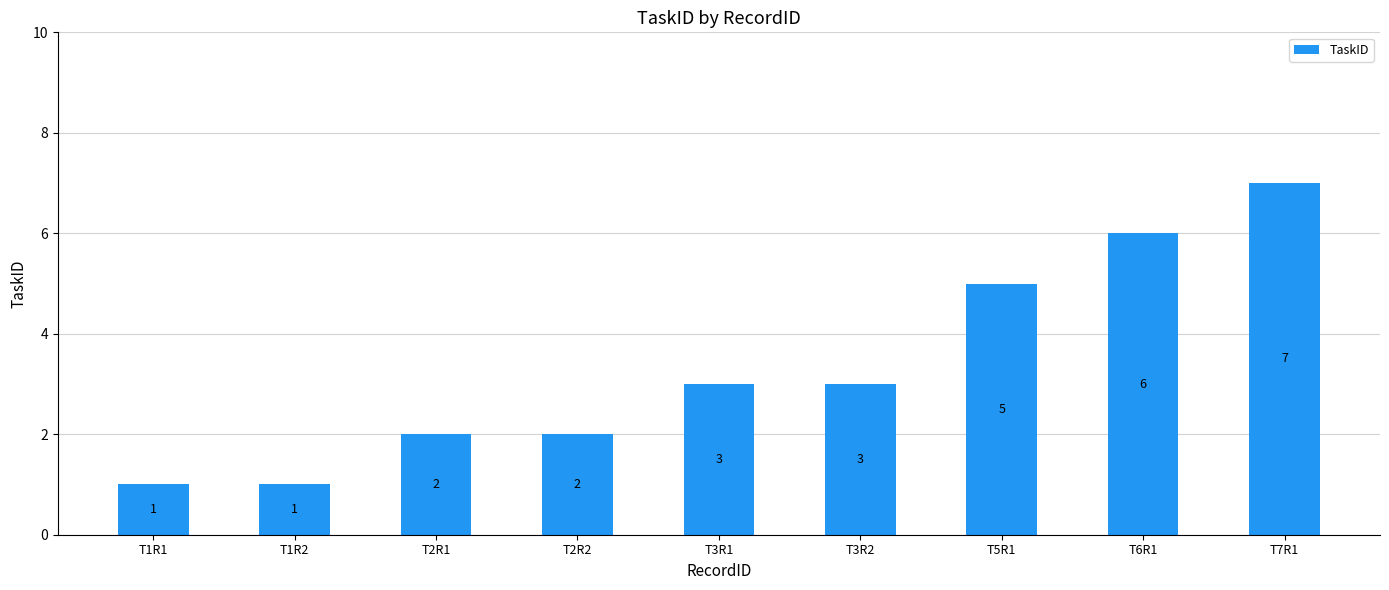

How many categories are shown in the chart?

9